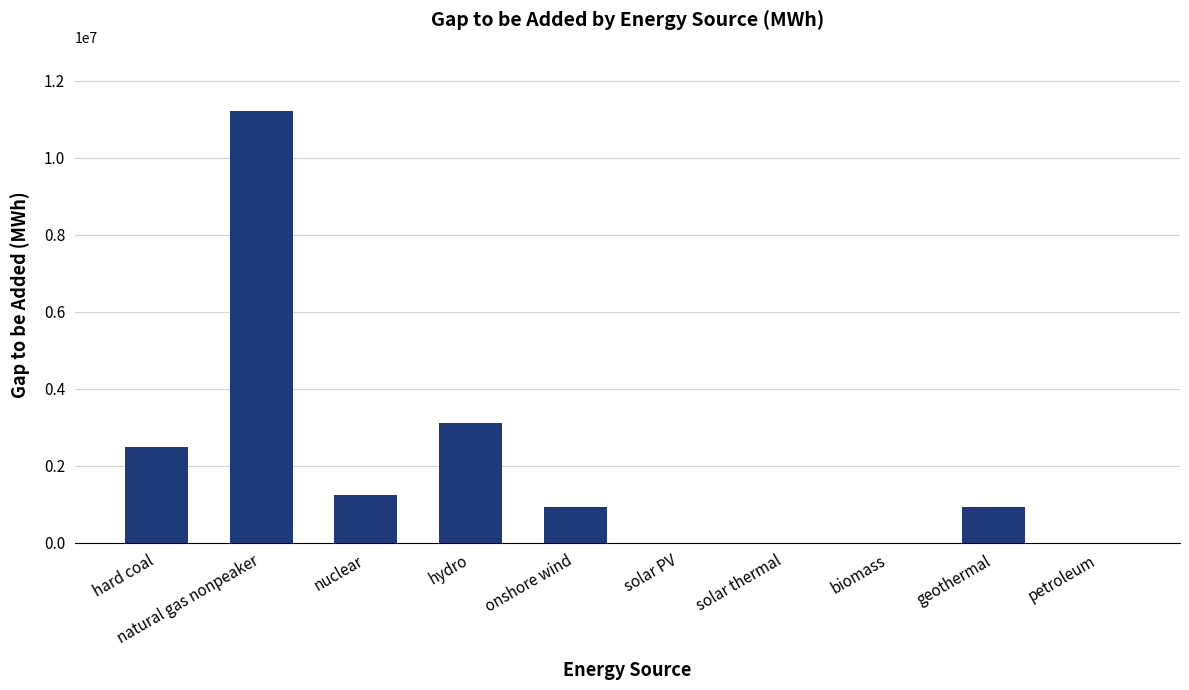

Reading right to left, transcribe all the data shown in this chart.

0.0	933694.7	0.0	0.0	0.0	933694.7	3112315.6	1244926.2	11204336.0	2489852.5